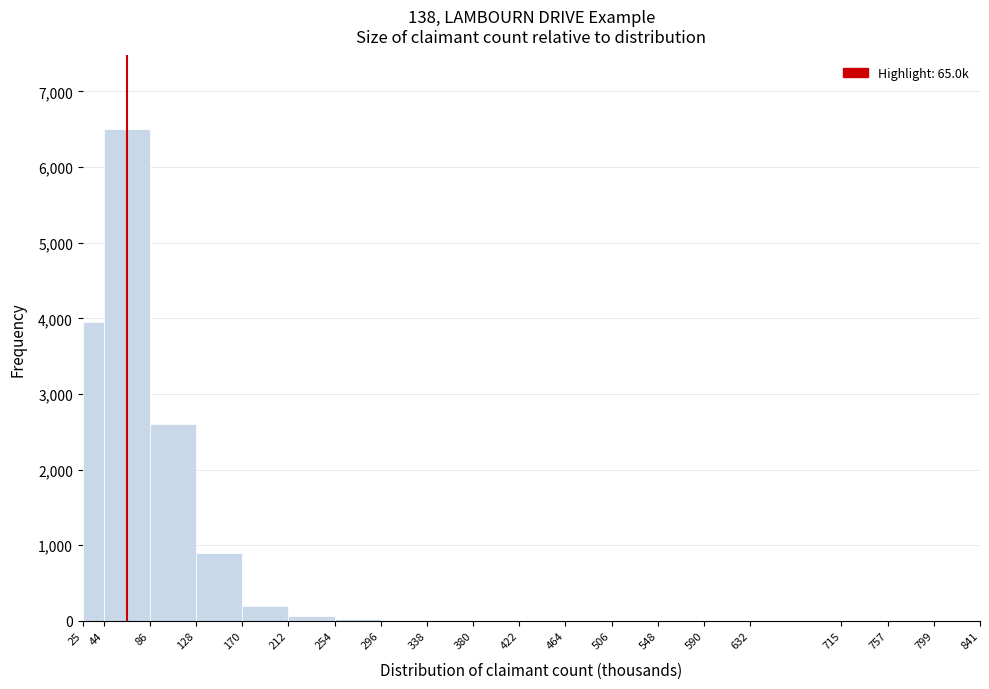

What is the height of the bar covering 44 to 86 on the x-axis? The values are not printed on the chart, so give them approximately, as read against the axis.

6500